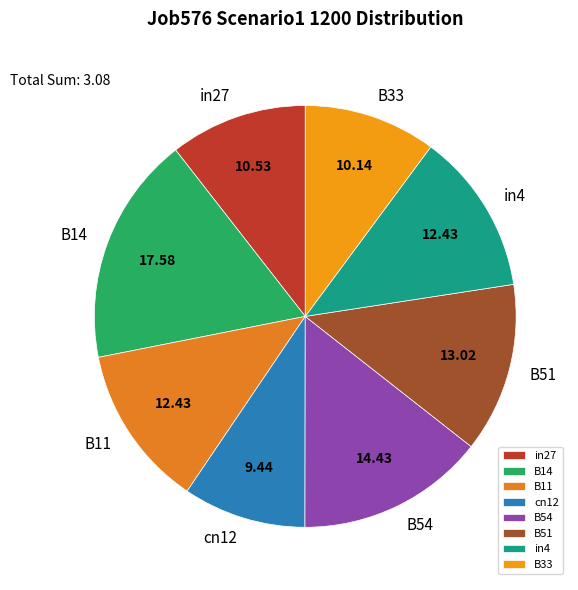

Does B33 represent more than half of the total?

No